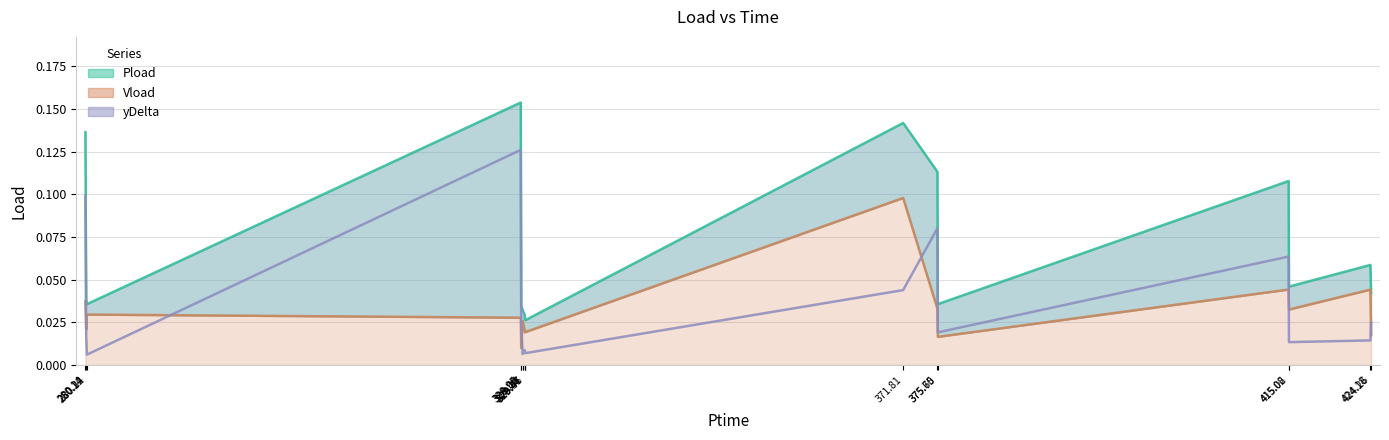

In yDelta, how many points are lower than both neighbors (excluding endpoints)?

5